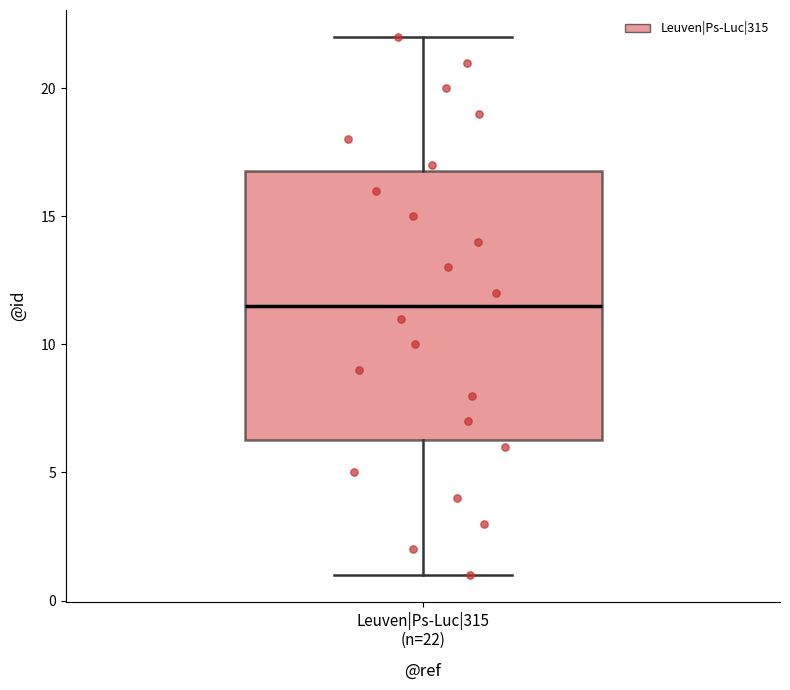

Where does the median line of the box for Leuven|Ps-Luc|315 (n=22) sit on the y-axis? The values are not printed on the chart, so give them approximately, as read against the axis.

11.5